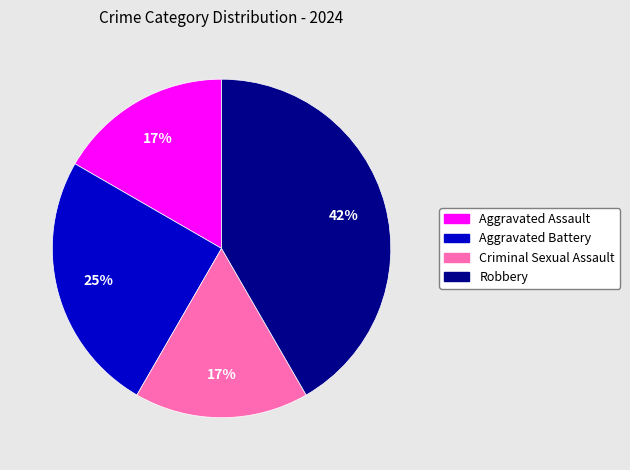

Is there any slice that represents more than half of the pie?

No